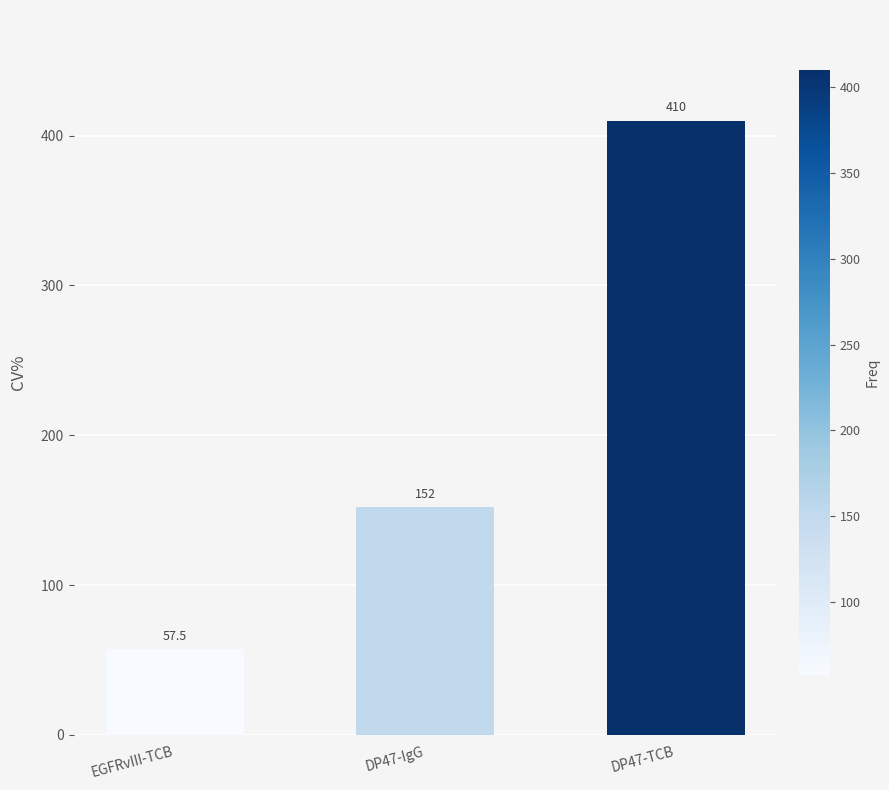

List the labels in order of value, largest first.

DP47-TCB, DP47-IgG, EGFRvIII-TCB